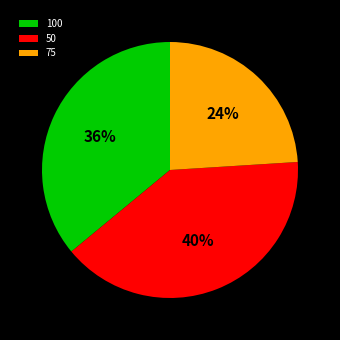

To the nearest percent, what portion does 75 represent?

24%